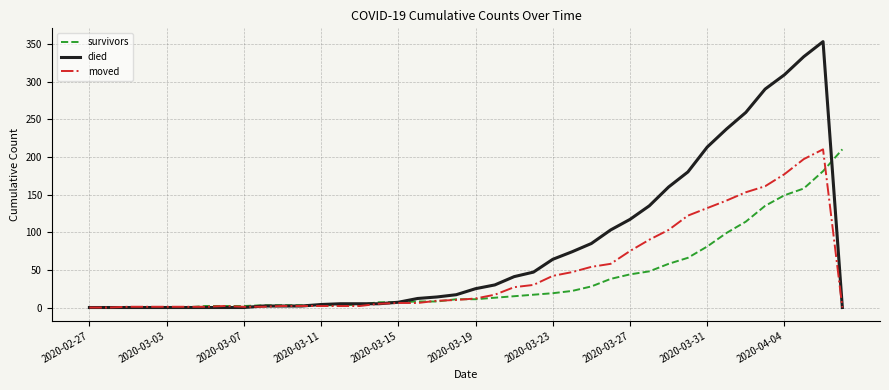

What is the maximum value shown in the chart?

353